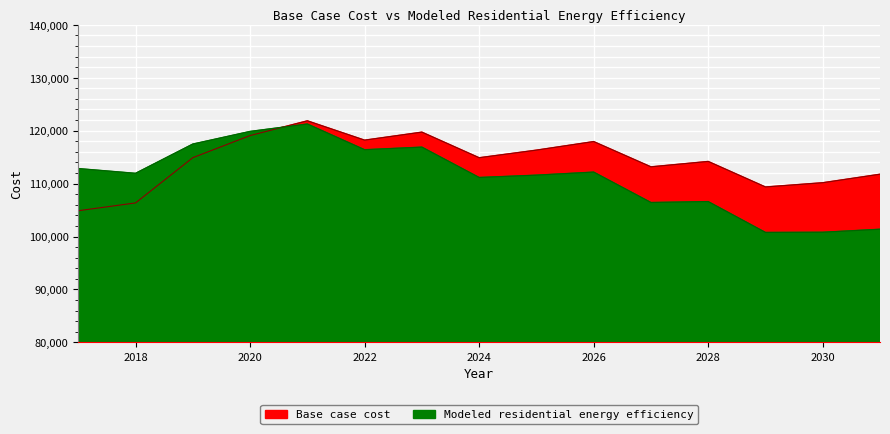

Where is the first local maximum for Base case cost?

2021